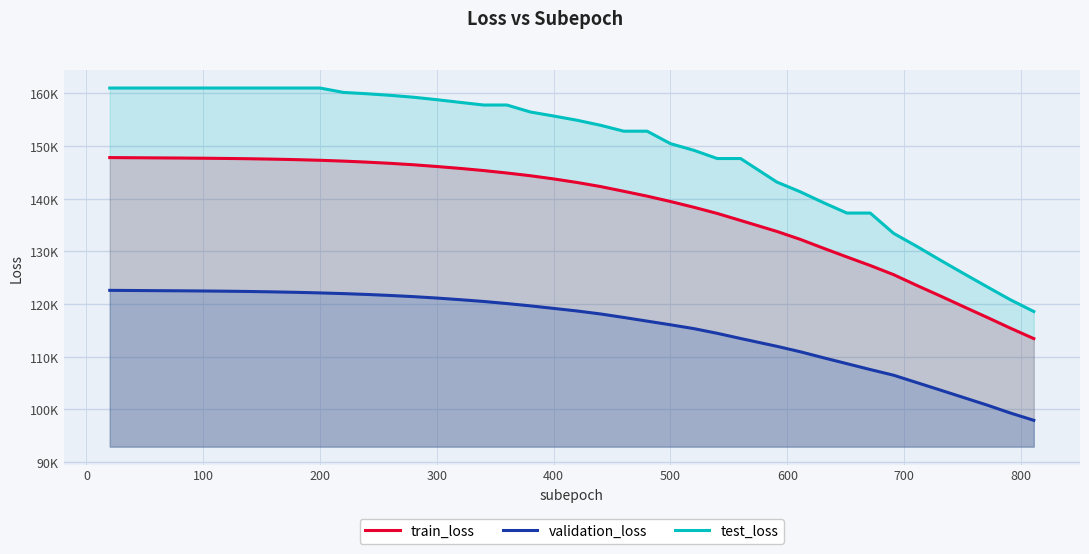

True or false: train_loss and validation_loss intersect in this chart.

False